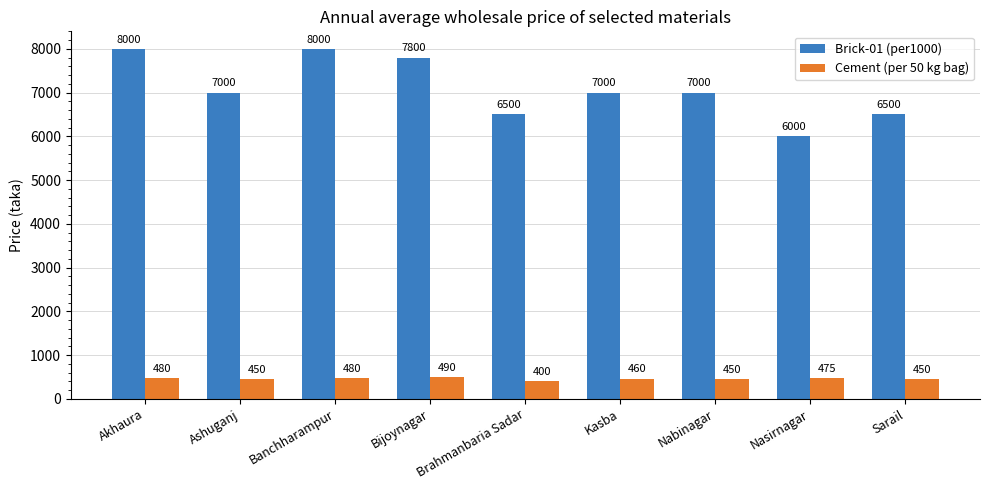

What is the difference between the highest and lowest values at Kasba?

6540